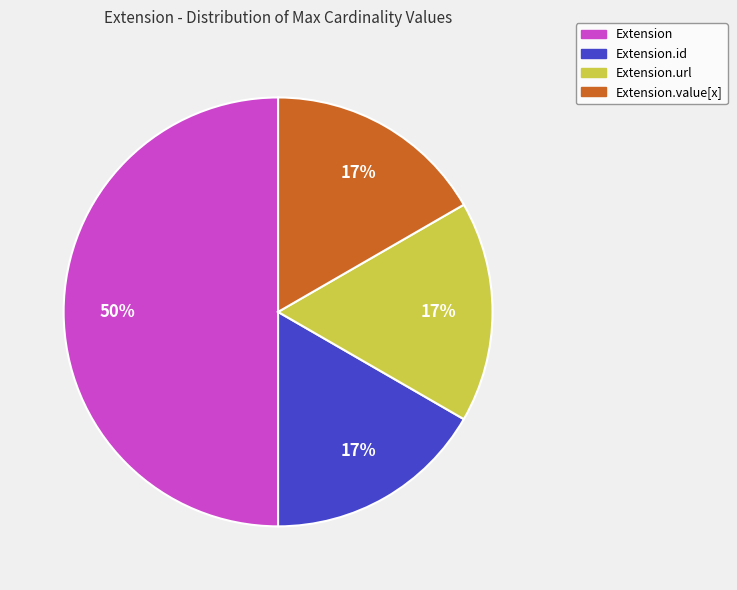

Count the number of slices in the pie.

4